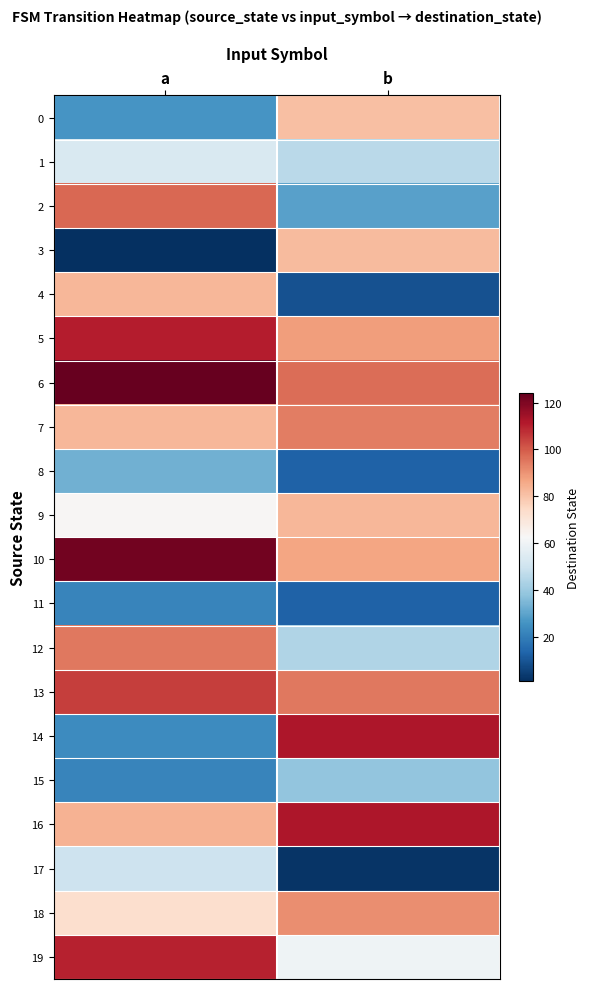

How many series are shown in this chart?

20